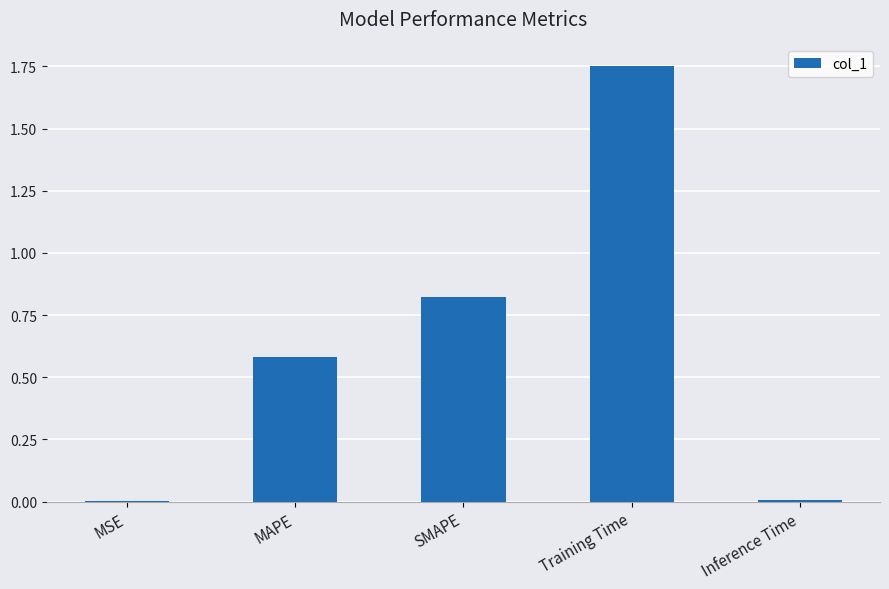

What is the average value?

0.6